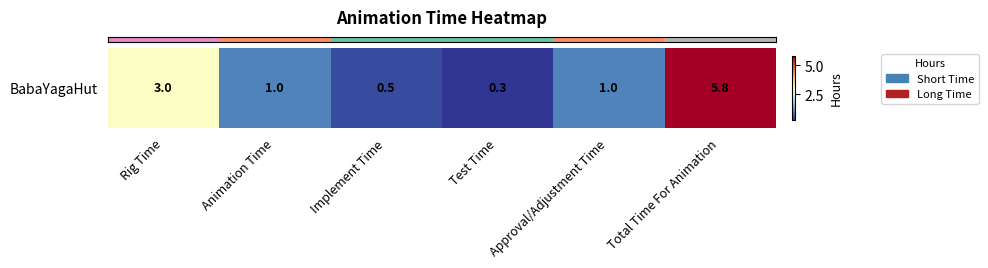

Reading left to right, what are all the values shown in this chart?

3.0	1.0	0.5	0.3	1.0	5.8